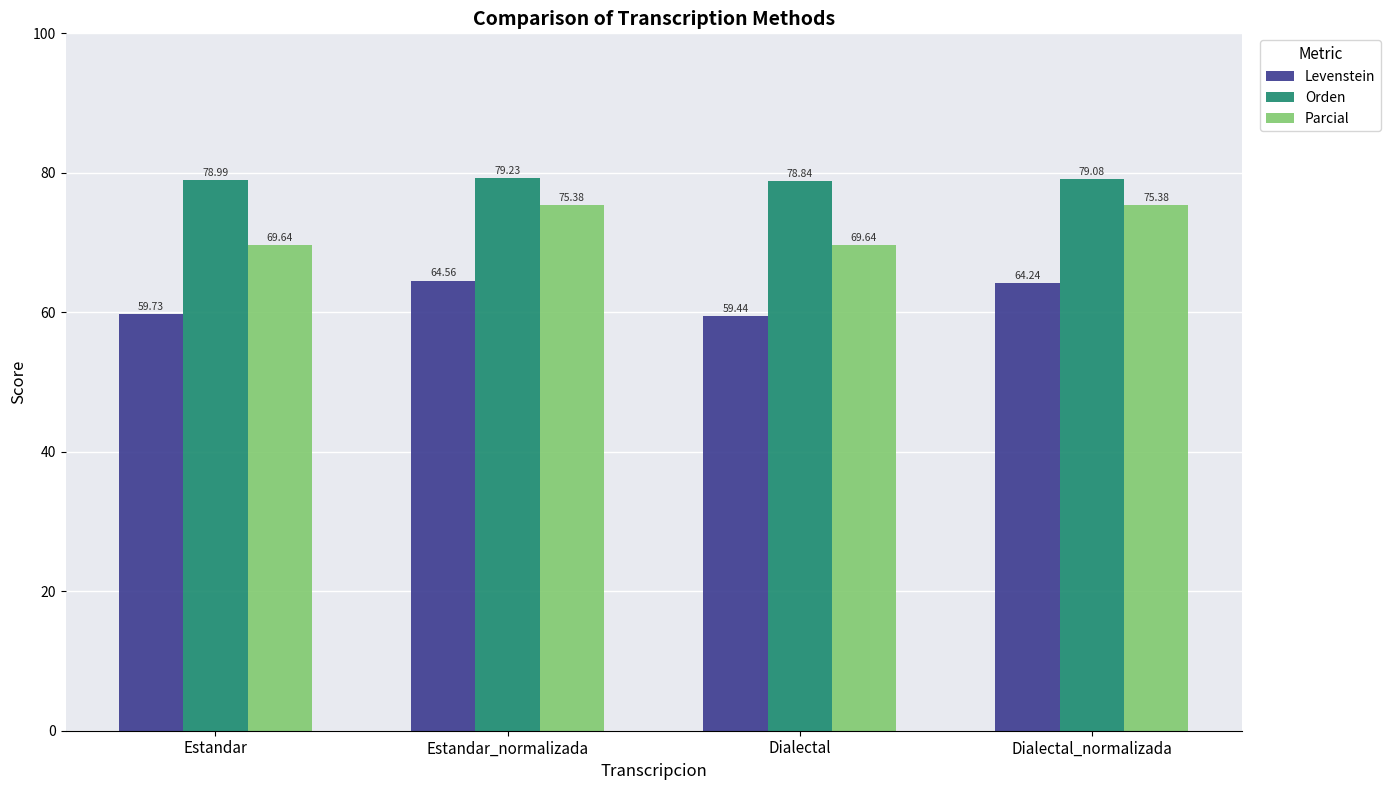

What position from the right is Dialectal_normalizada?

1